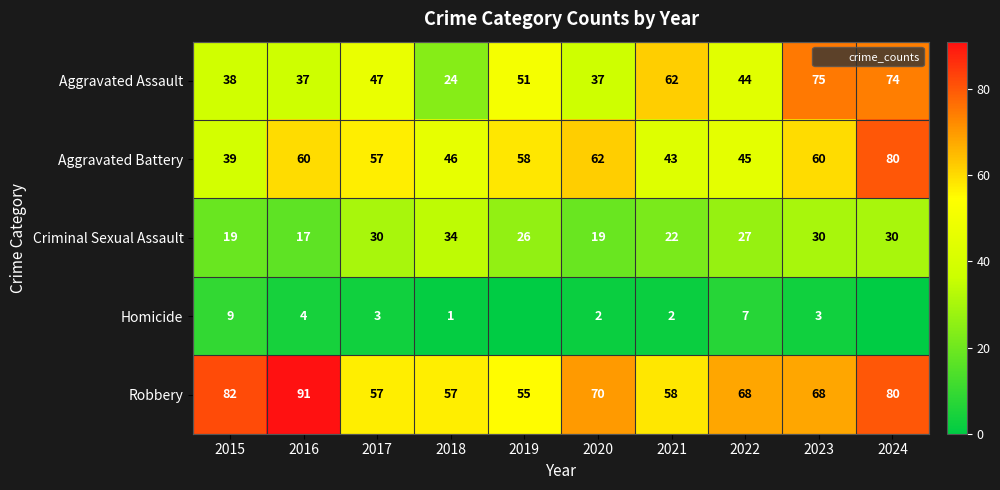

At how many categories does at least one series exceed 19?

10